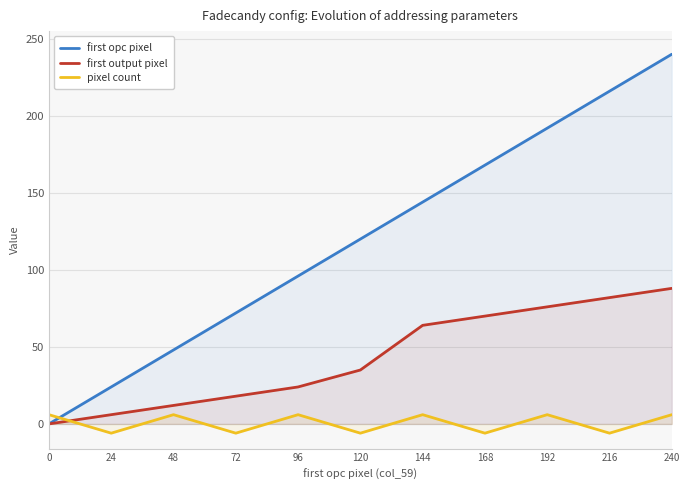

At which category does the chart reach its peak across all series?

240